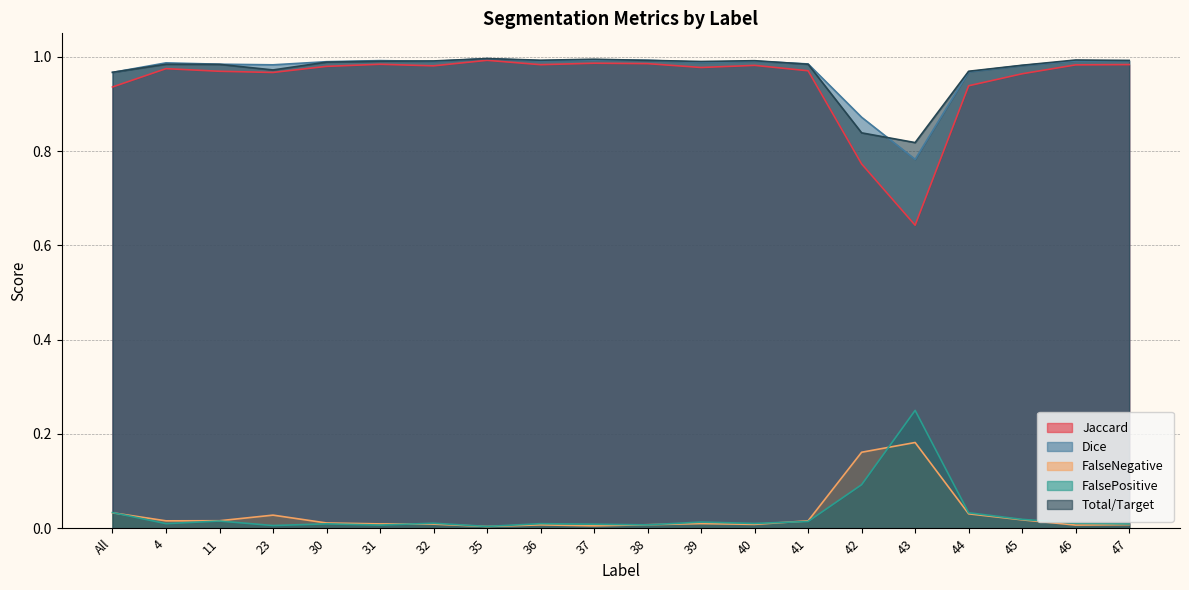

At 43, list the series in order from largest to smallest.

Total/Target, Dice, Jaccard, FalsePositive, FalseNegative